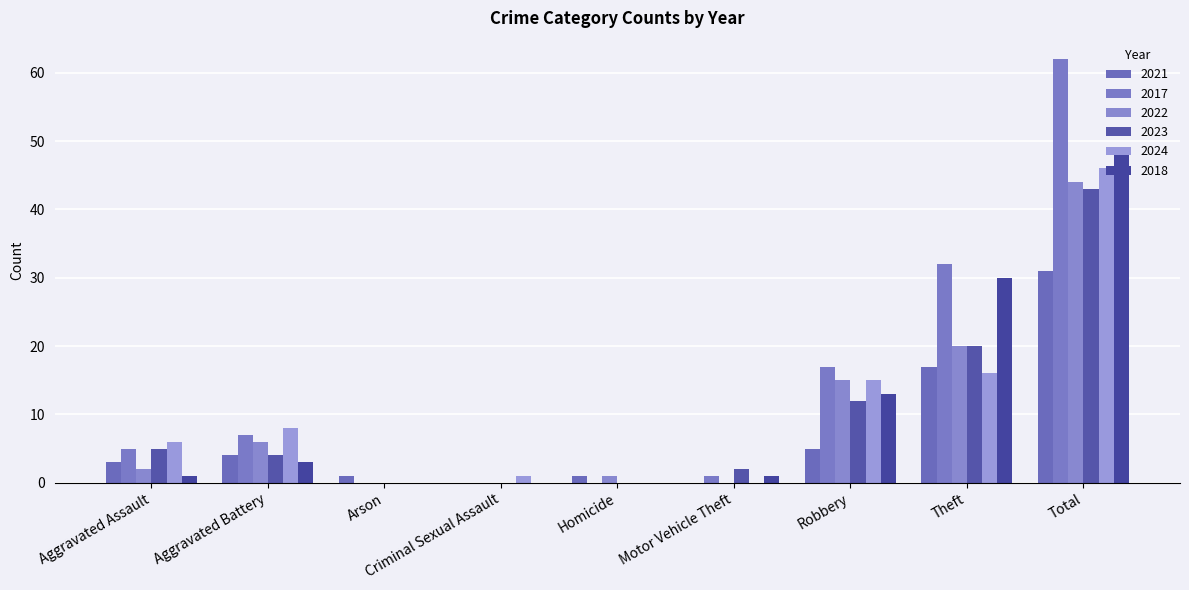

Count the number of categories in the chart.

9